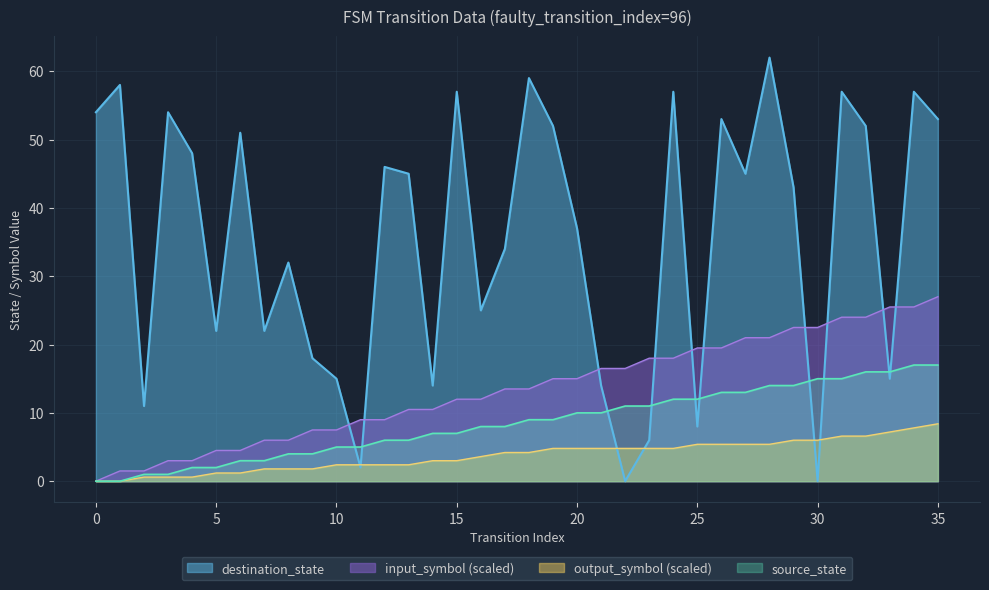

Is it true that source_state equals 14 at 28?

True